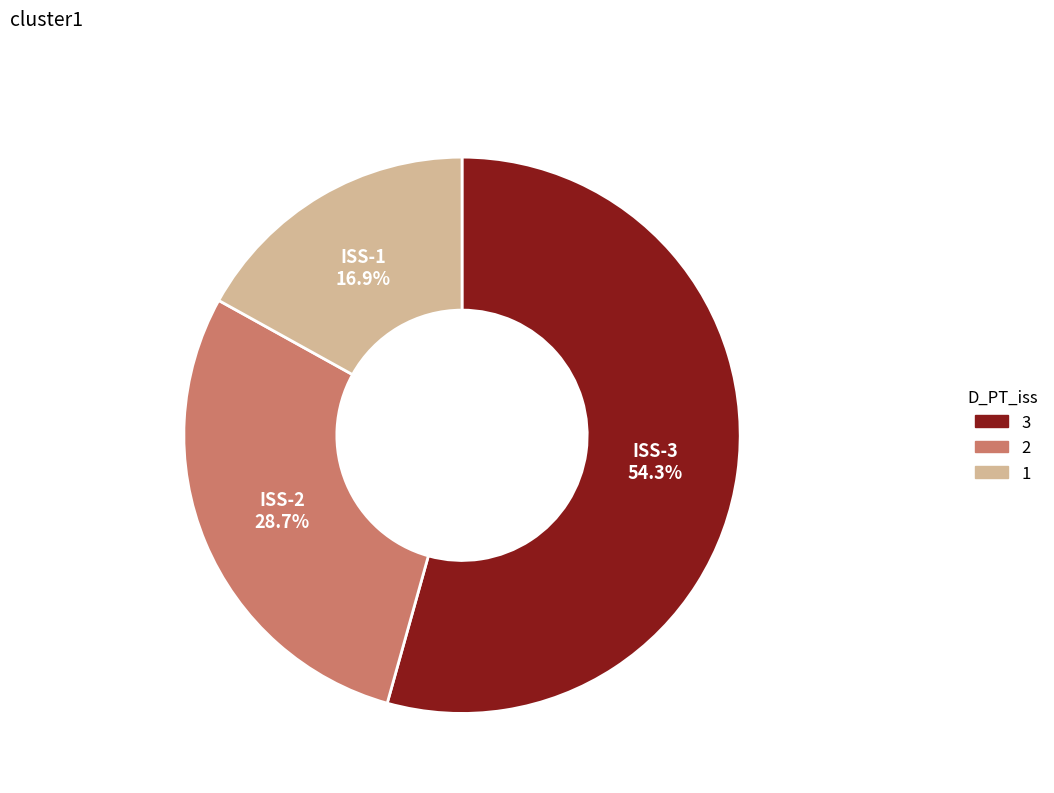

Does any single category account for the majority?

Yes